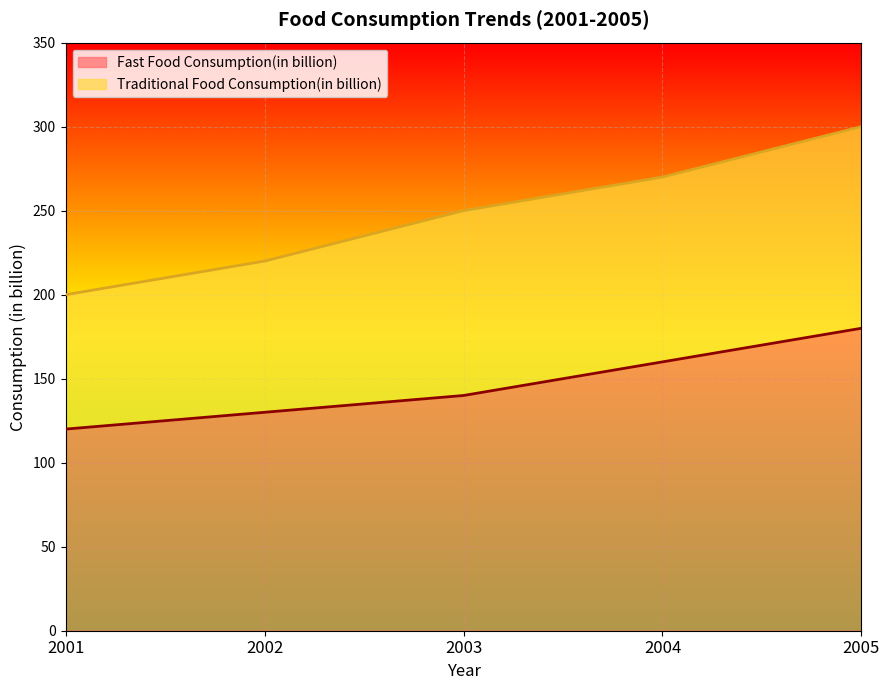

How many Traditional Food Consumption(in billion) values are between 220 and 270?

3